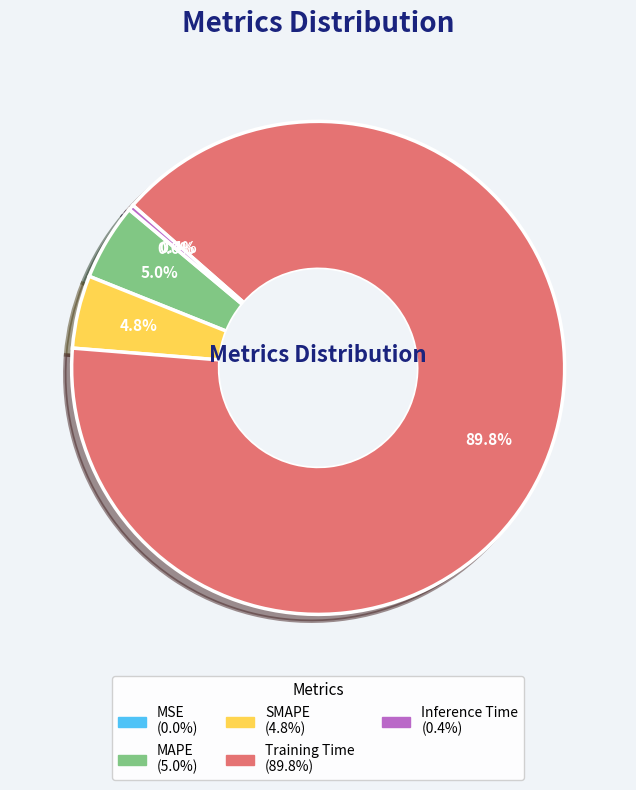

Is the sum of MAPE and SMAPE greater than half?

No